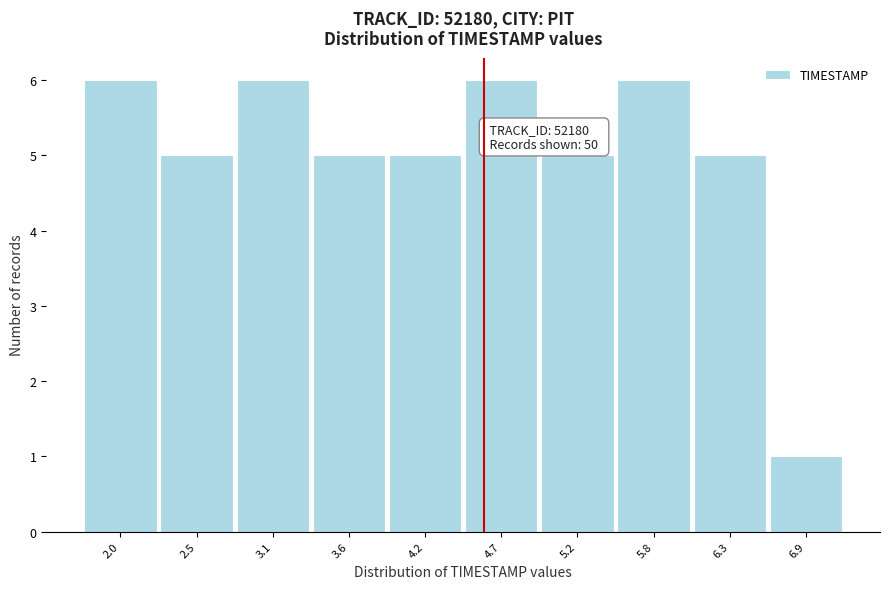

Reading left to right, extract all data points from this chart.

2.0=6	2.5=5	3.1=6	3.6=5	4.2=5	4.7=6	5.2=5	5.8=6	6.3=5	6.9=1